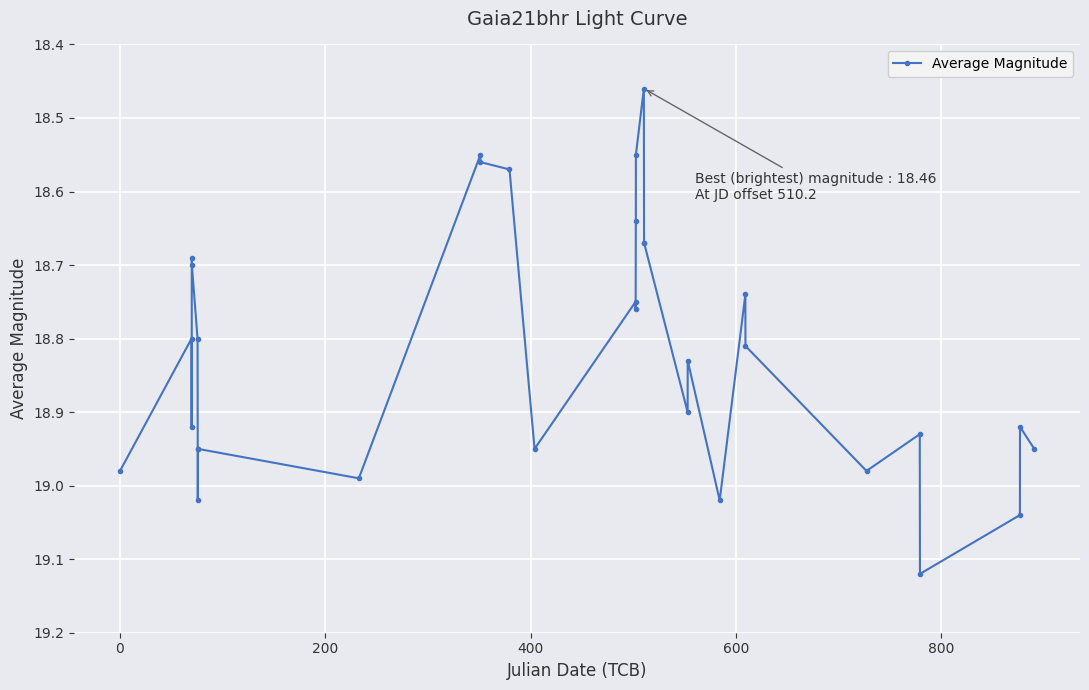

True or false: there are more than 2 points higher than both neighbors.

True